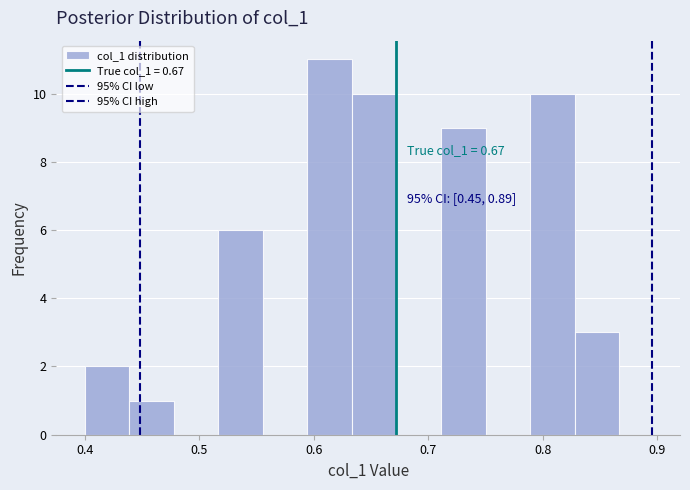

Read against the x-axis, roughly where is the centre of the tallest bar?

0.61